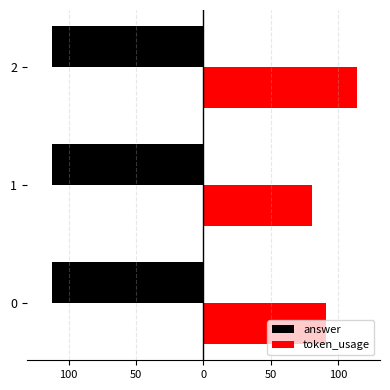

What are all the series names shown in the legend?

answer, token_usage